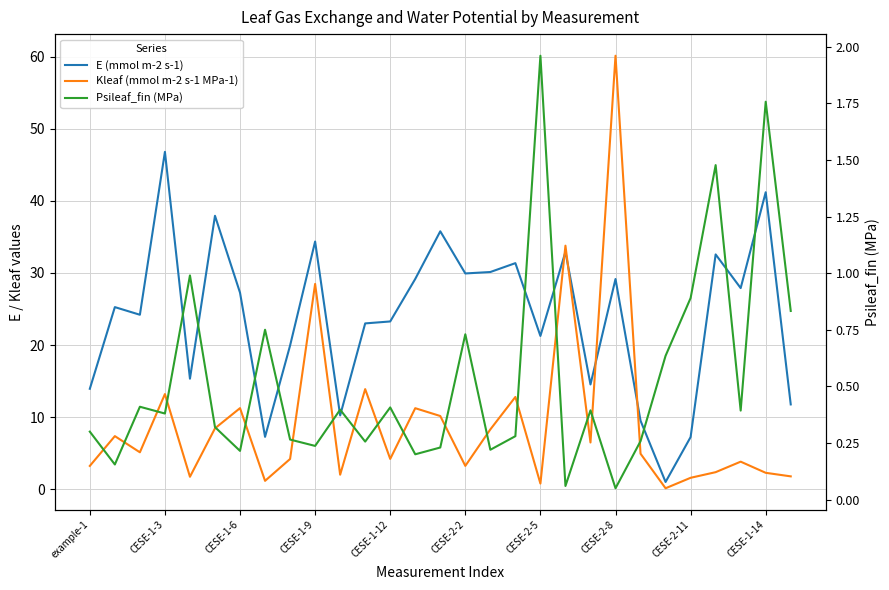

In E (mmol m-2 s-1), how many points are higher than both neighbors (excluding endpoints)?

10